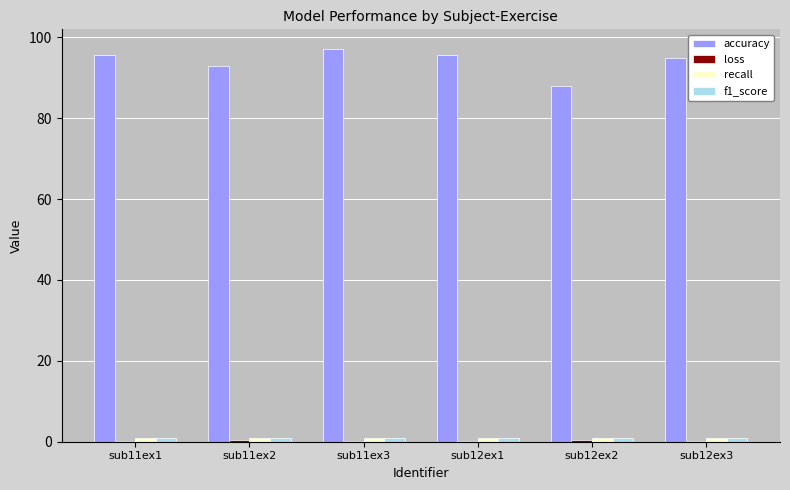

What is the greatest value displayed?

97.1